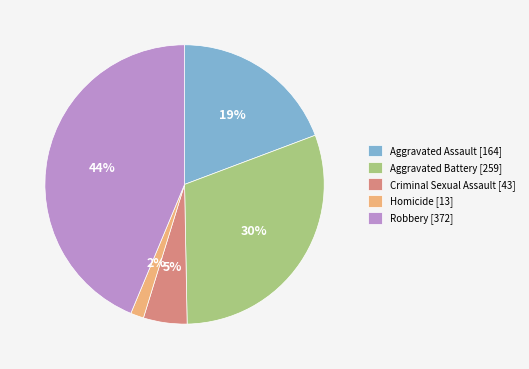

The Aggravated Battery slice represents 30% of the pie. True or false?

True